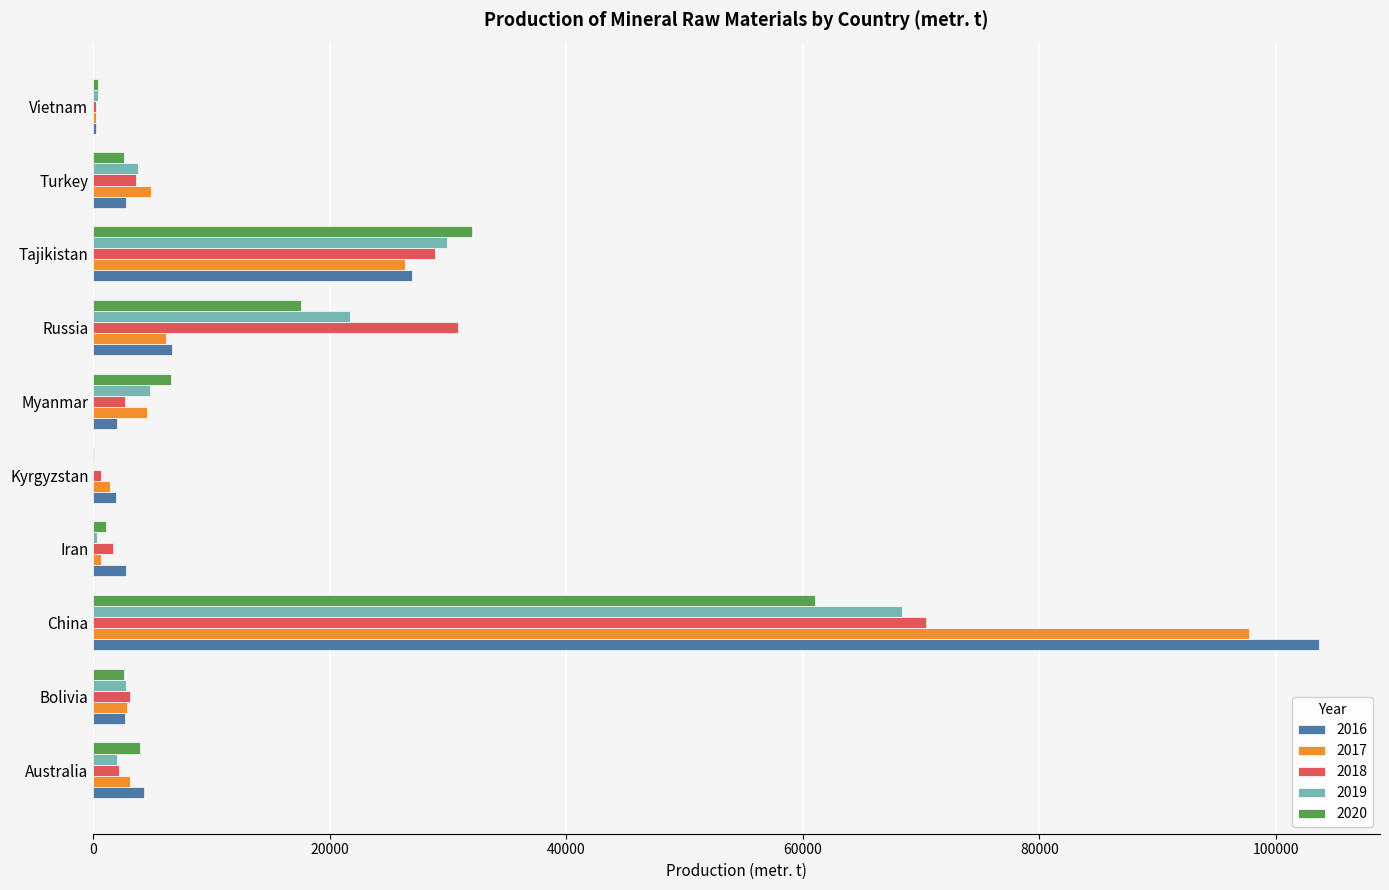

The value of 2016 at China is 103620. True or false?

True